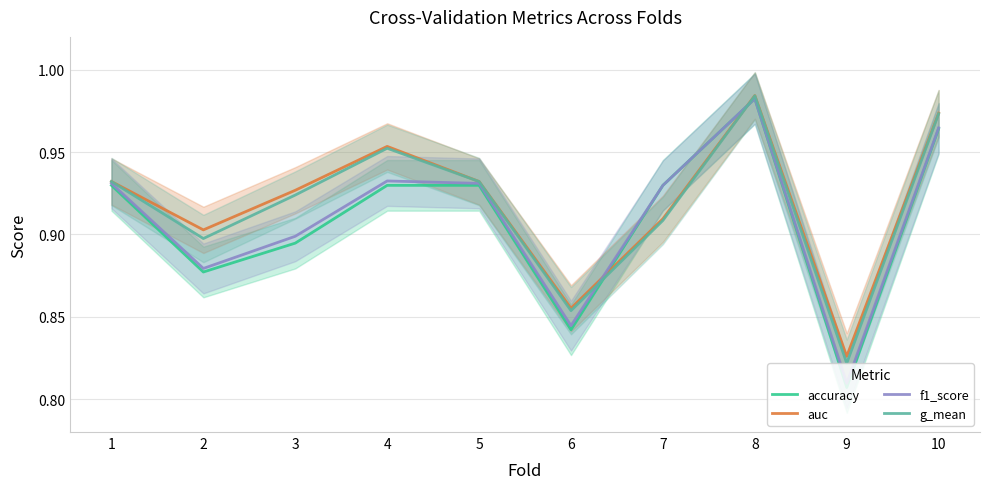

Between 4 and 7, which series saw the biggest shift?

auc